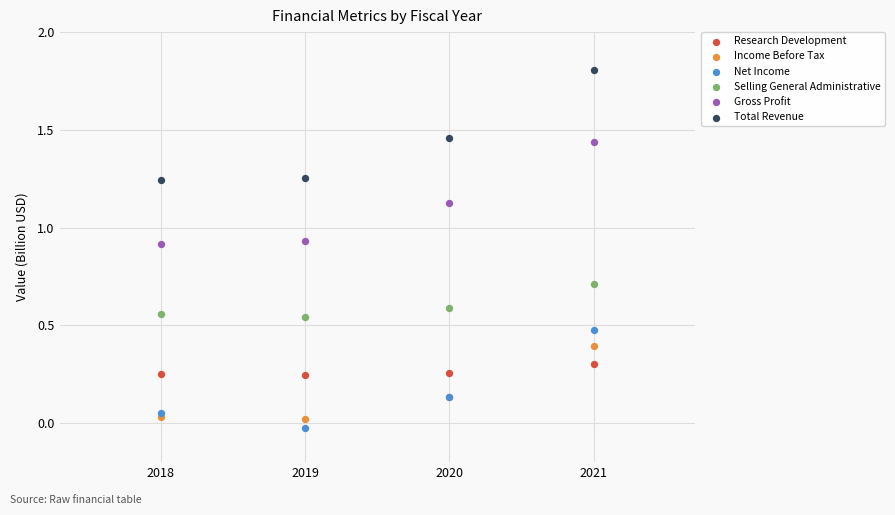

What are all the series names shown in the legend?

Research Development, Income Before Tax, Net Income, Selling General Administrative, Gross Profit, Total Revenue